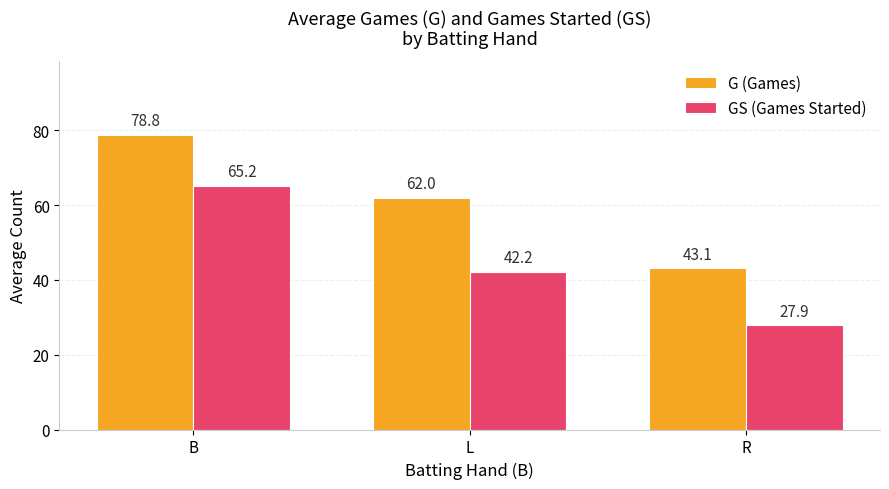

Is the value of G (Games) at L greater than the value of GS (Games Started) at R?

Yes